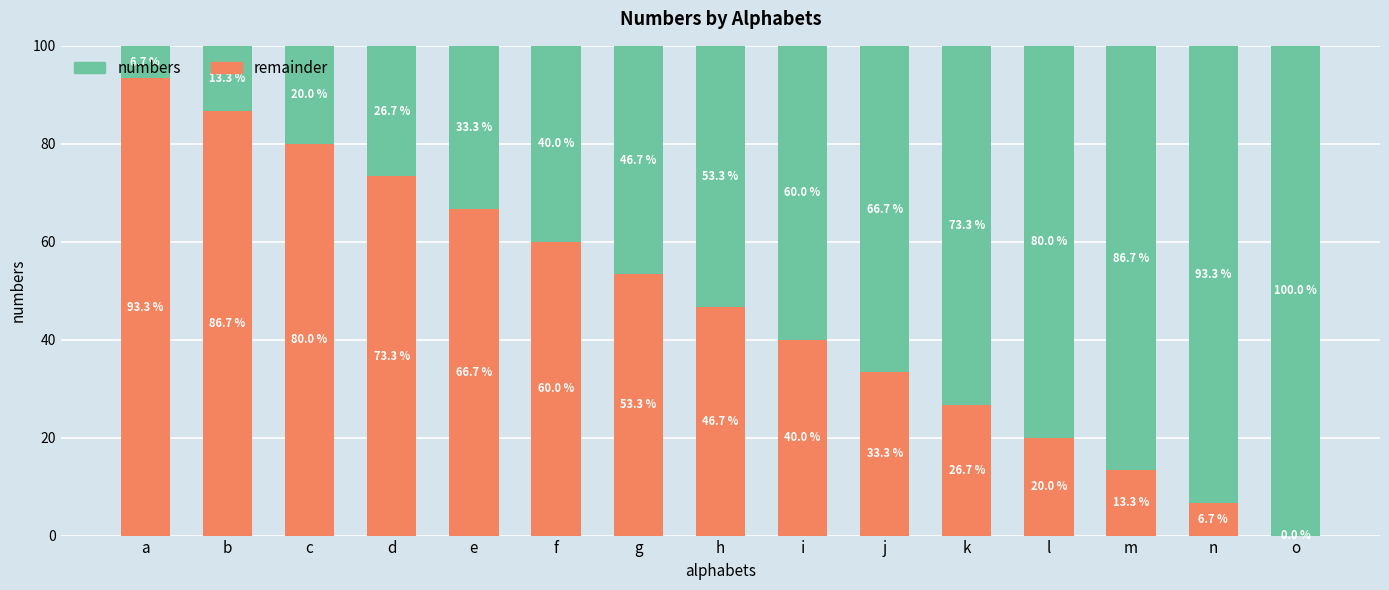

Read the remainder value at m.

13.3